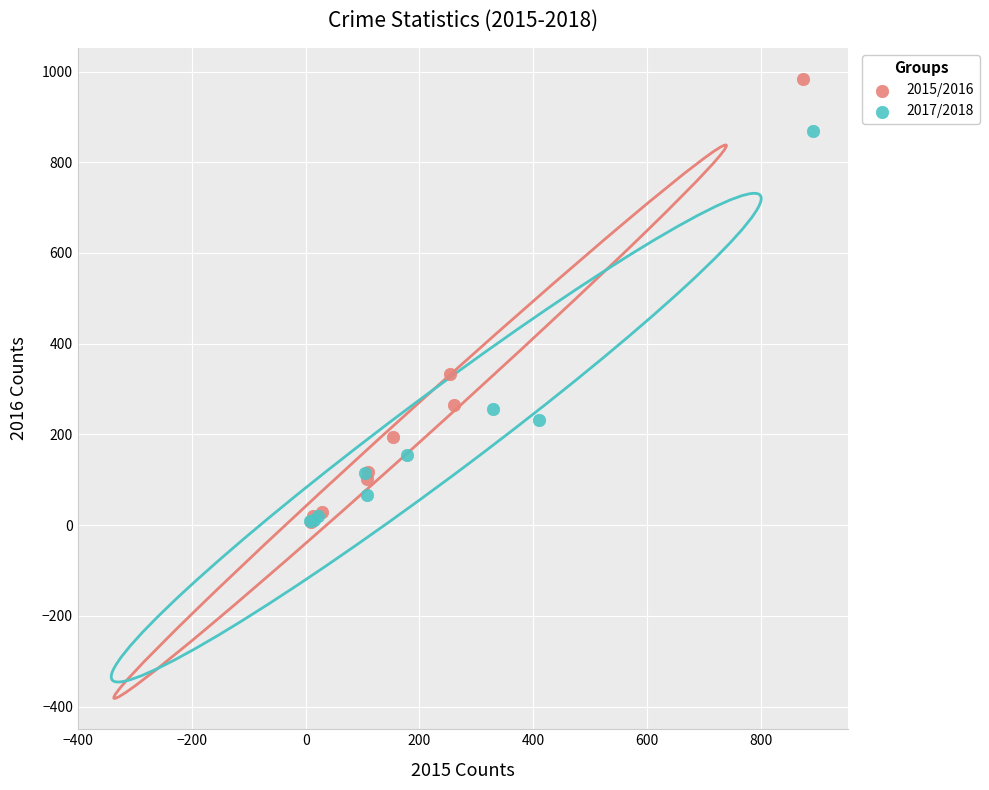

Which series contains the highest Y value?

2015/2016